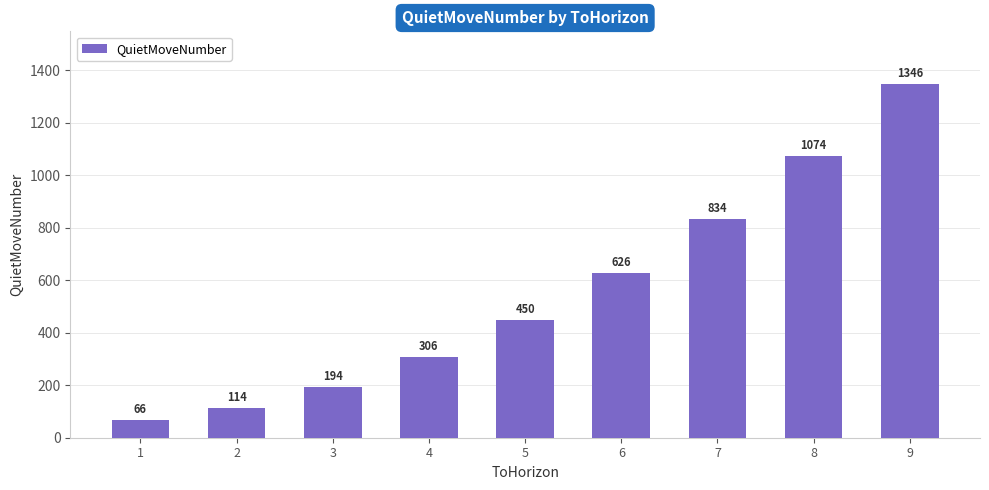

Reading left to right, list all the values displayed in this chart.

66	114	194	306	450	626	834	1074	1346